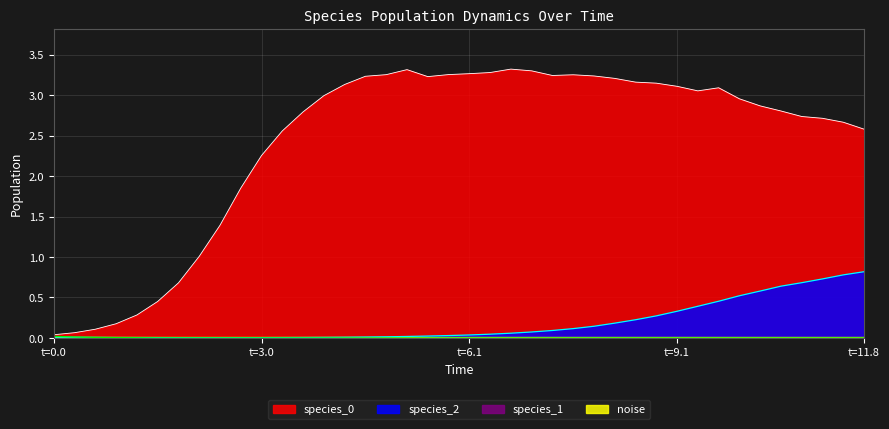

How many data points in species_0 are above 2?

30